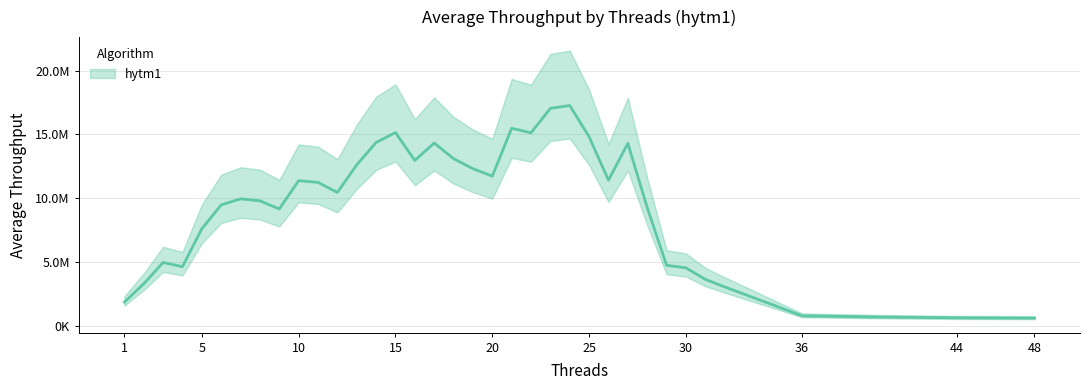

Is it true that the value at 29 is 7329260.1?

False